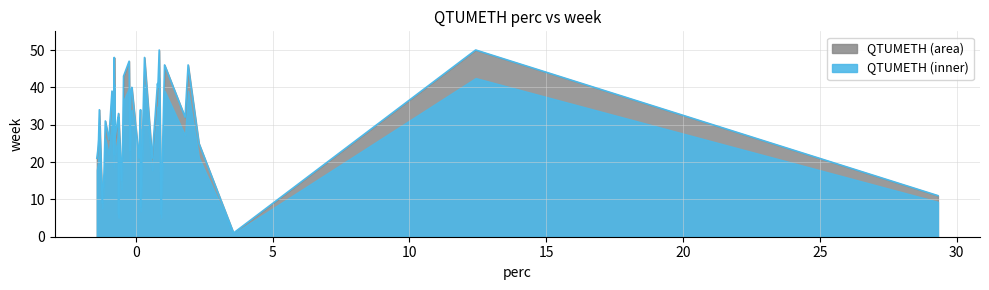

How many values in the weeks series exceed 31?

19